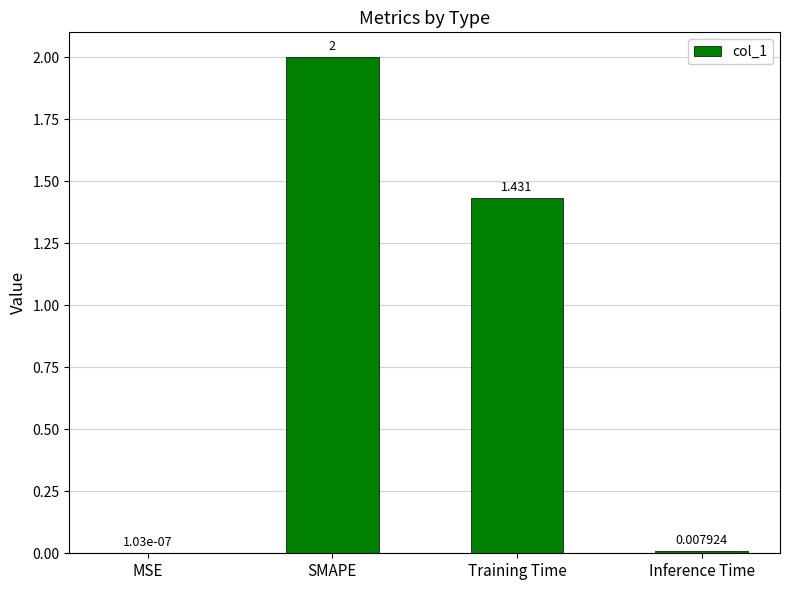

Which has a higher value, Inference Time or MSE?

Inference Time